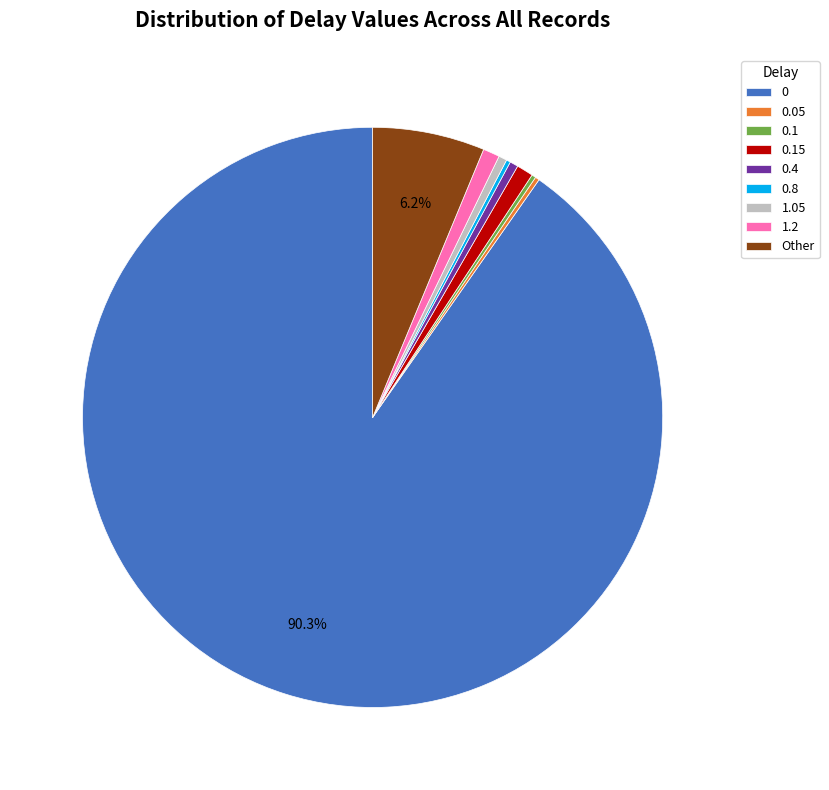

Does 0 account for over 50% of the chart?

Yes